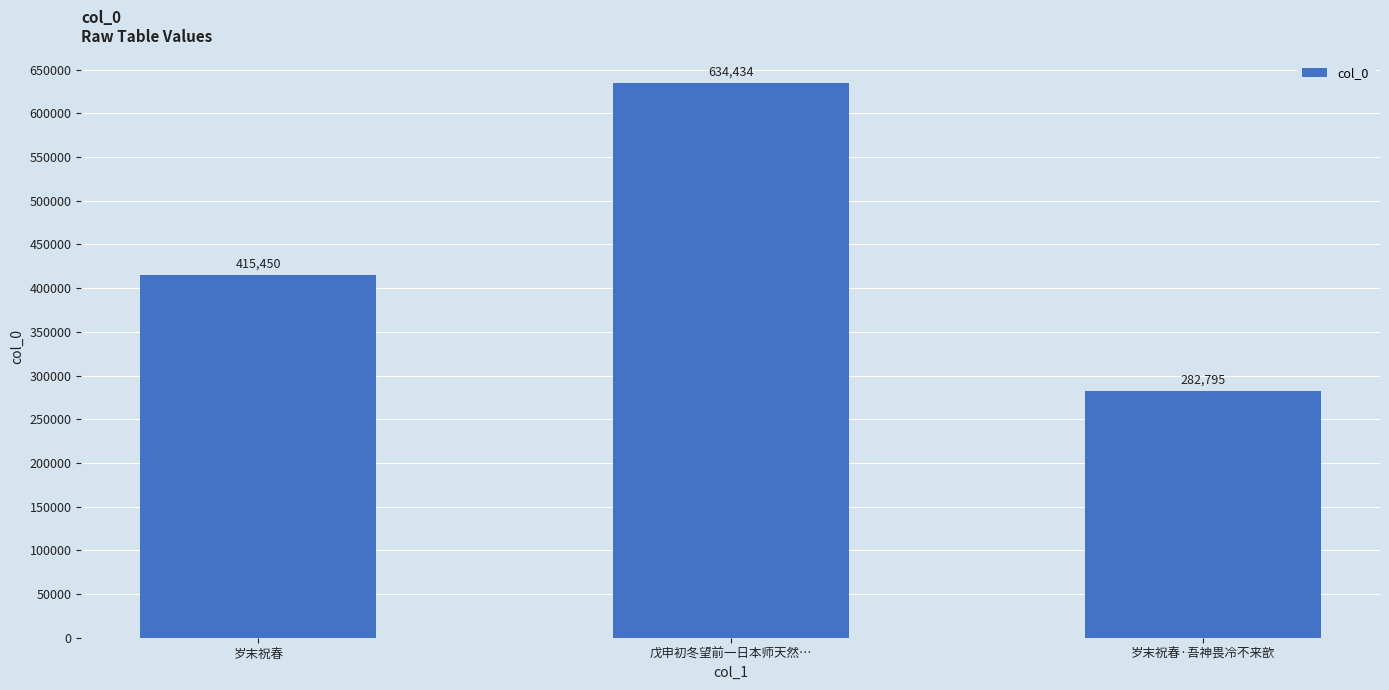

What is the change in value from 岁末祝春 to 岁末祝春·吾神畏冷不来歆?

-132655